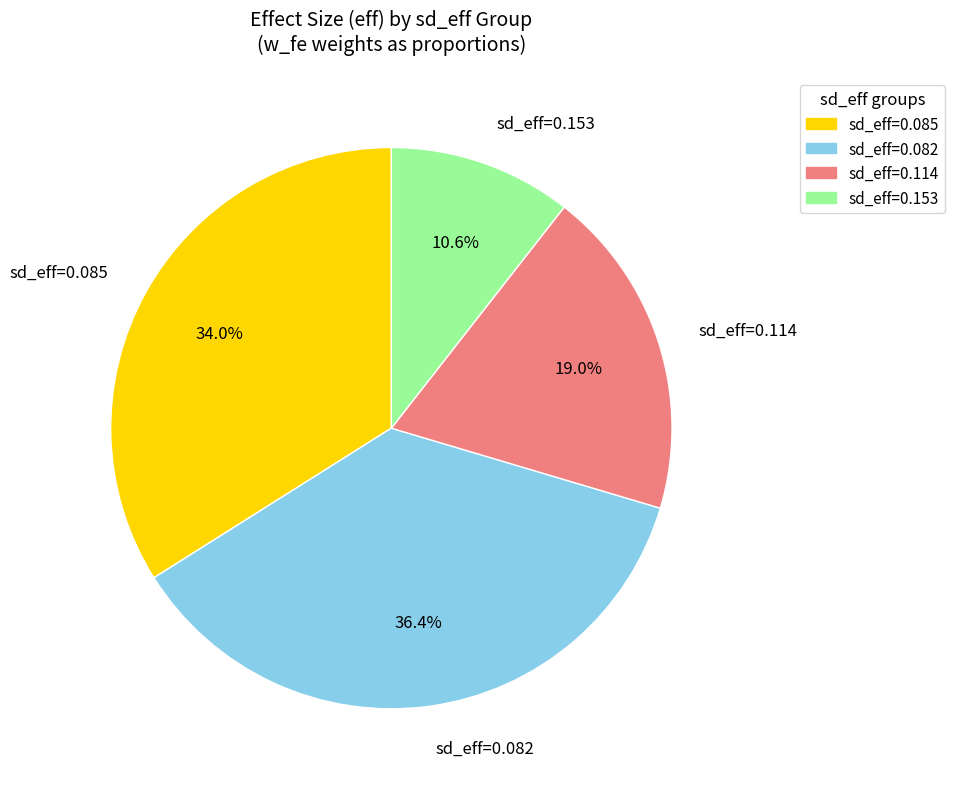

Which has a higher value, sd_eff=0.114 or sd_eff=0.085?

sd_eff=0.085